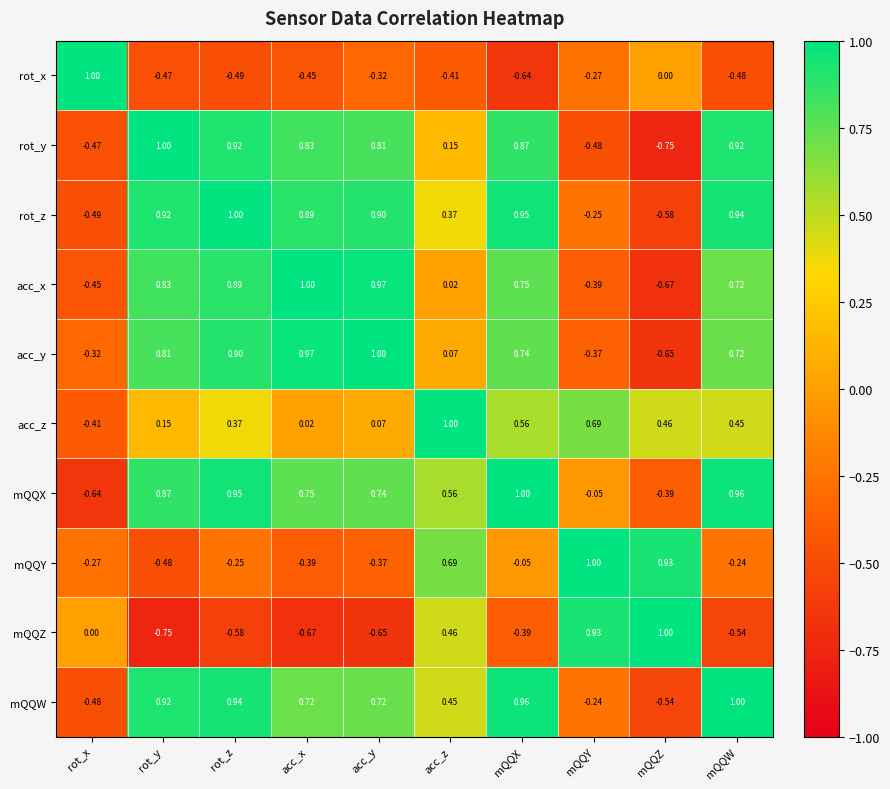

How many series are shown in this chart?

10